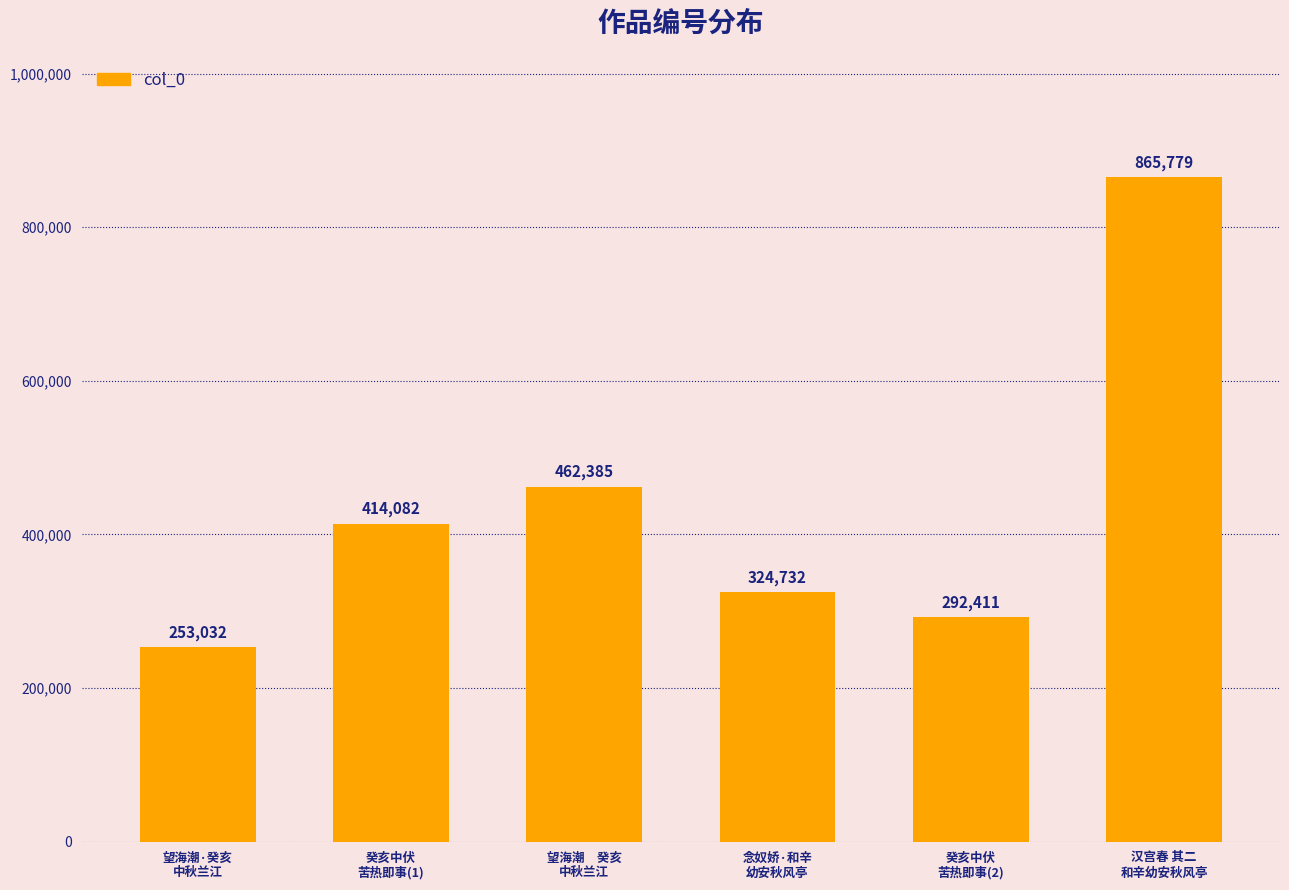

What is the value of the 1st bar from the left?

253032